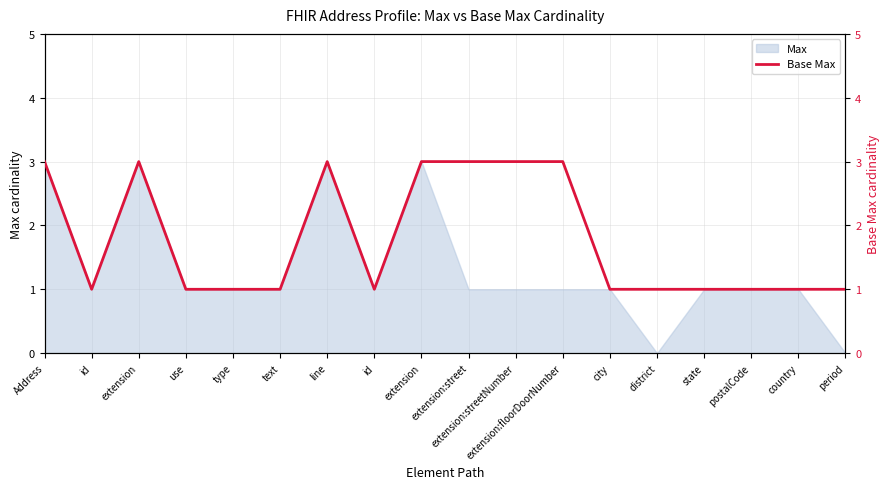

Does the chart have visible grid lines?

Yes